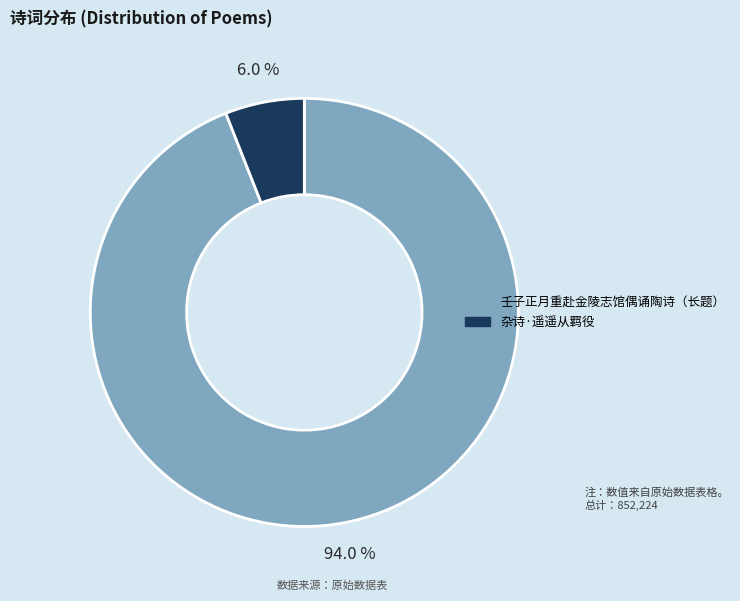

Is there any slice that represents more than half of the pie?

Yes